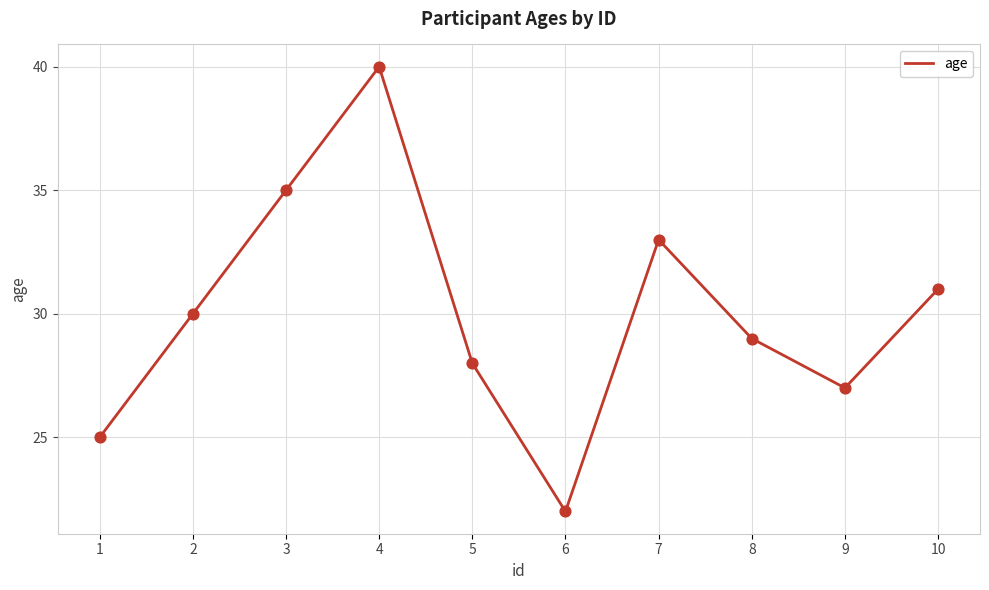

Approximately how many times larger is the value at 1 compared to 4?

0.6